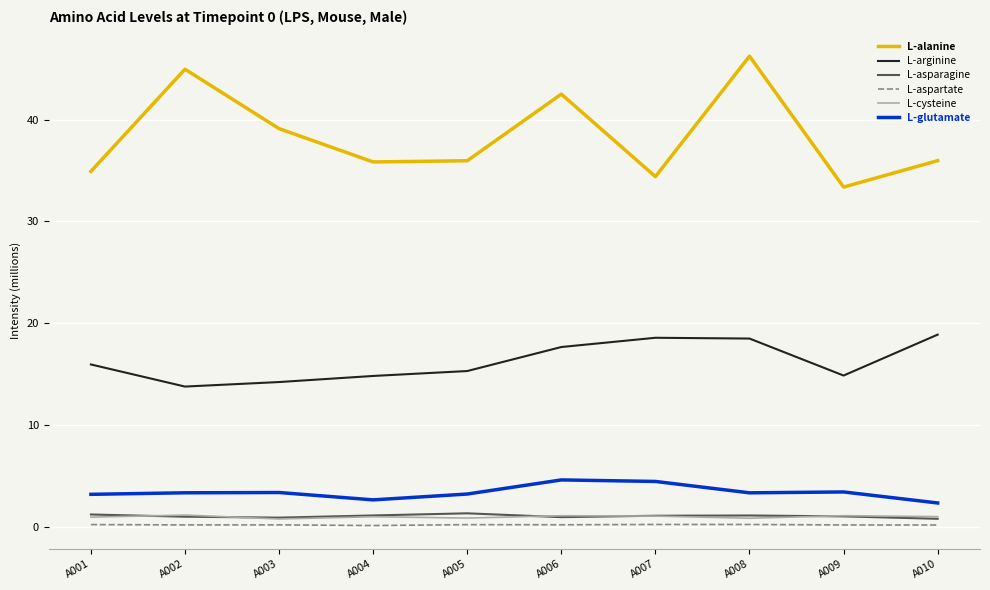

Is the value of L-alanine at A001 greater than the value of L-cysteine at A008?

Yes